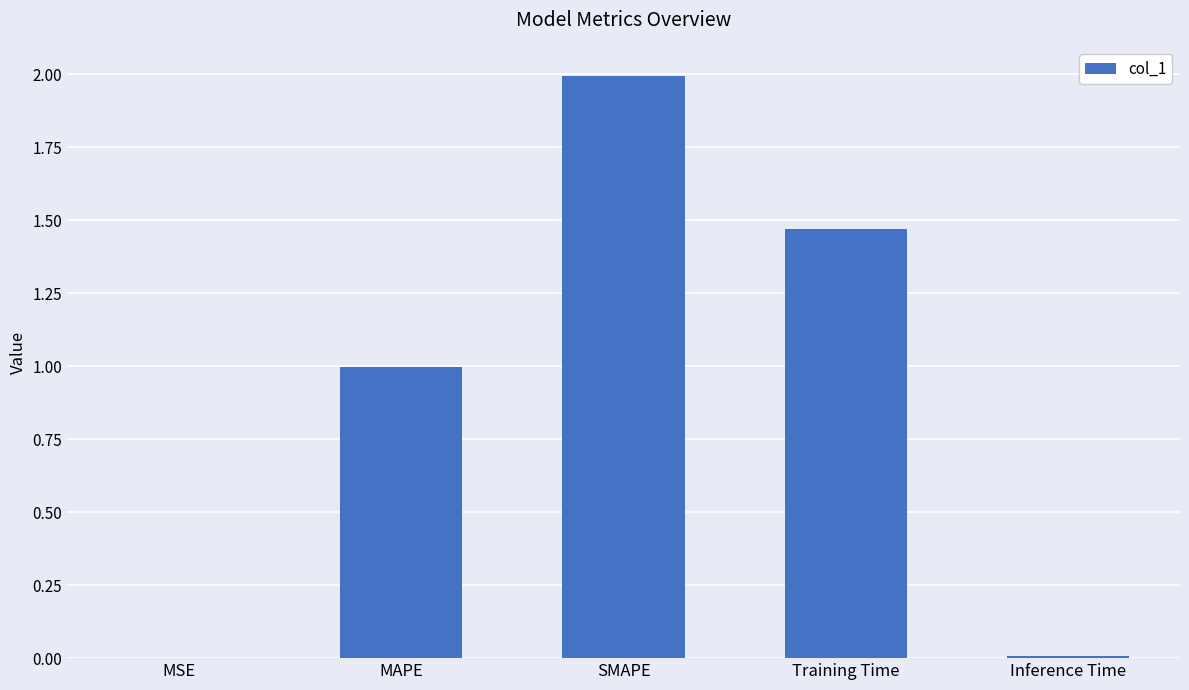

Is it true that the value at Inference Time is 0.0?

True